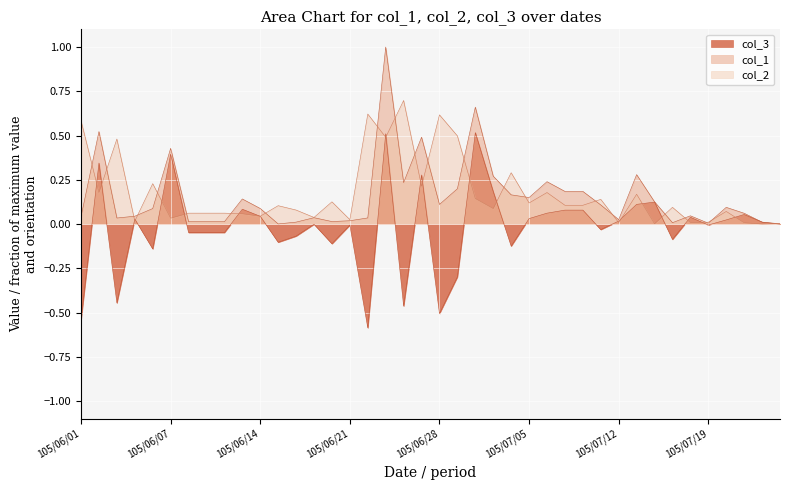

Where is the first local maximum for col_2?

105/06/03